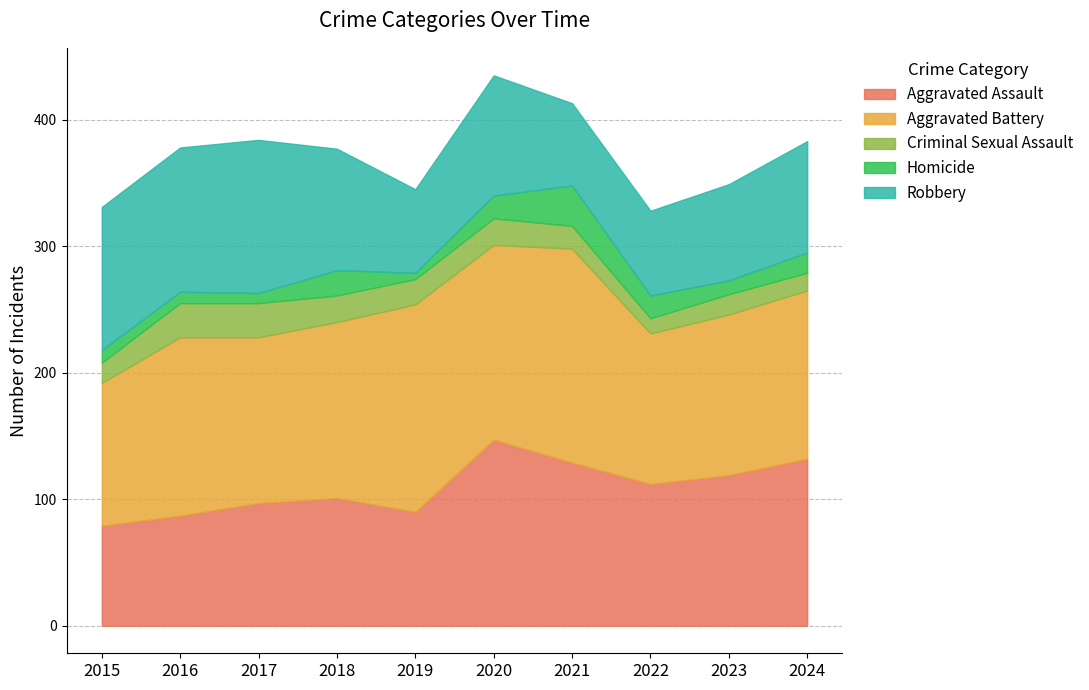

What is the minimum value for Aggravated Battery?

113